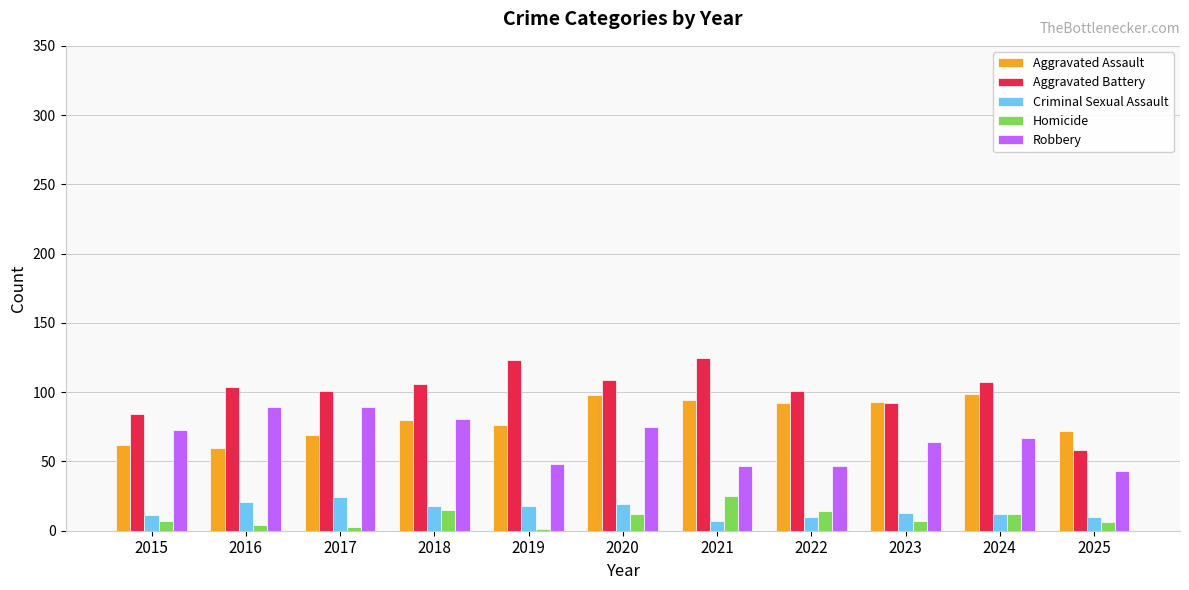

Which series has the largest total across all categories?

Aggravated Battery